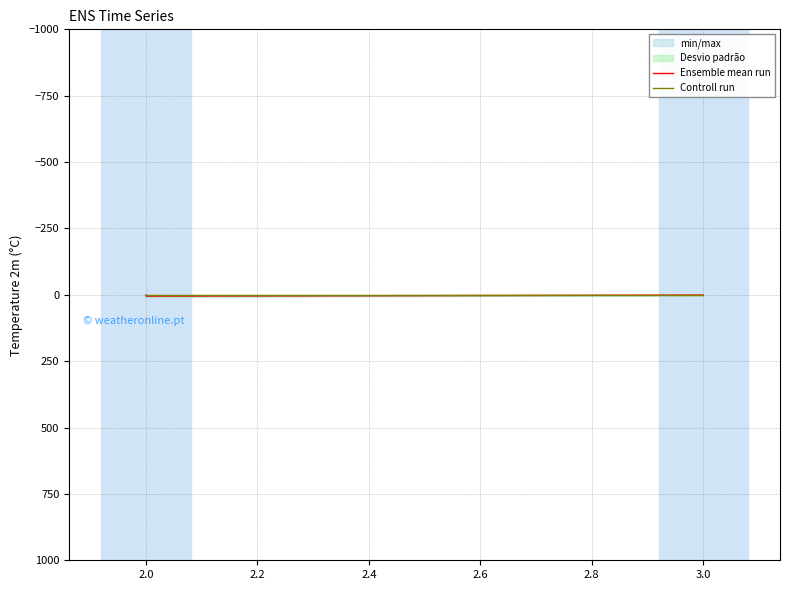

Where is the first local maximum for Ensemble mean run?

2.0